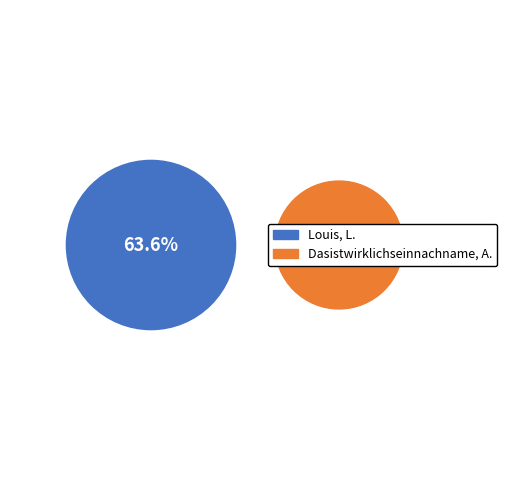

What is the change in value from Louis, L. to Dasistwirklichseinnachname, A.?

-3